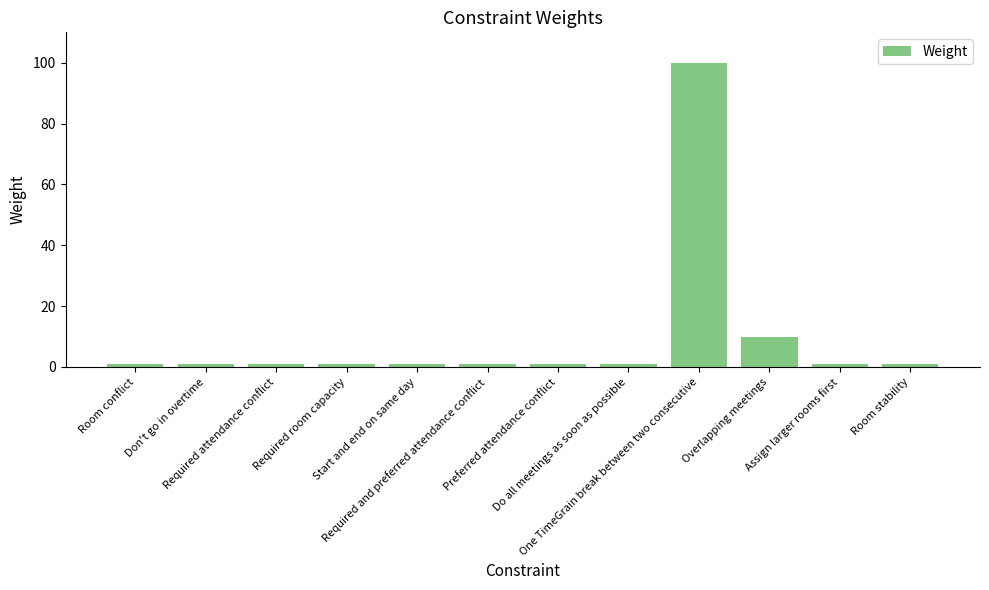

Where is the data nearest to the value 50?

Overlapping meetings